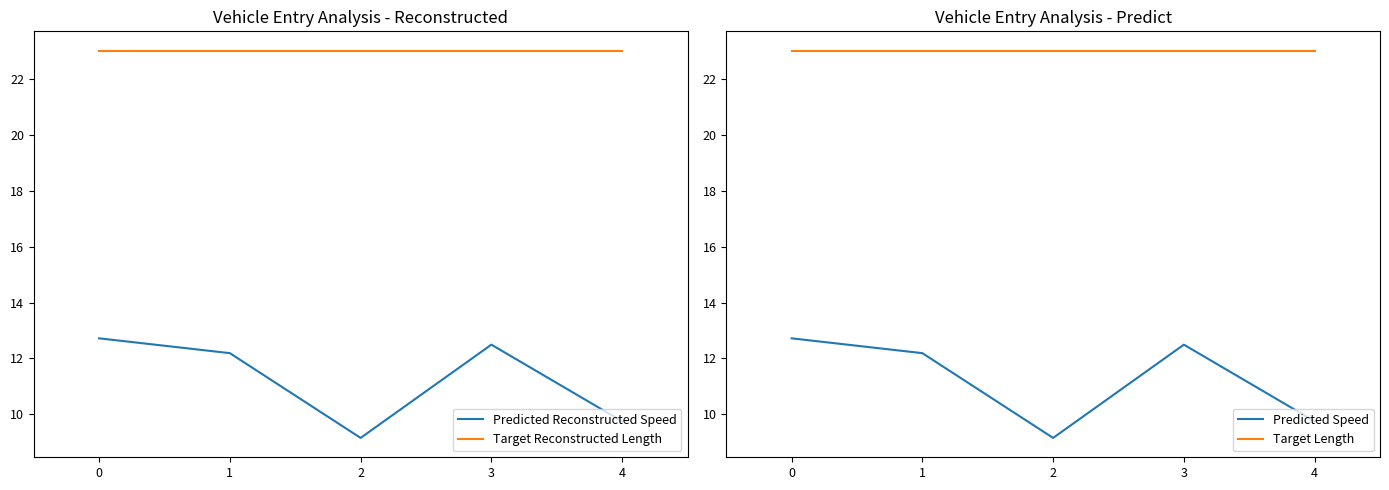

How many values in the Predicted Speed series are below 12?

2